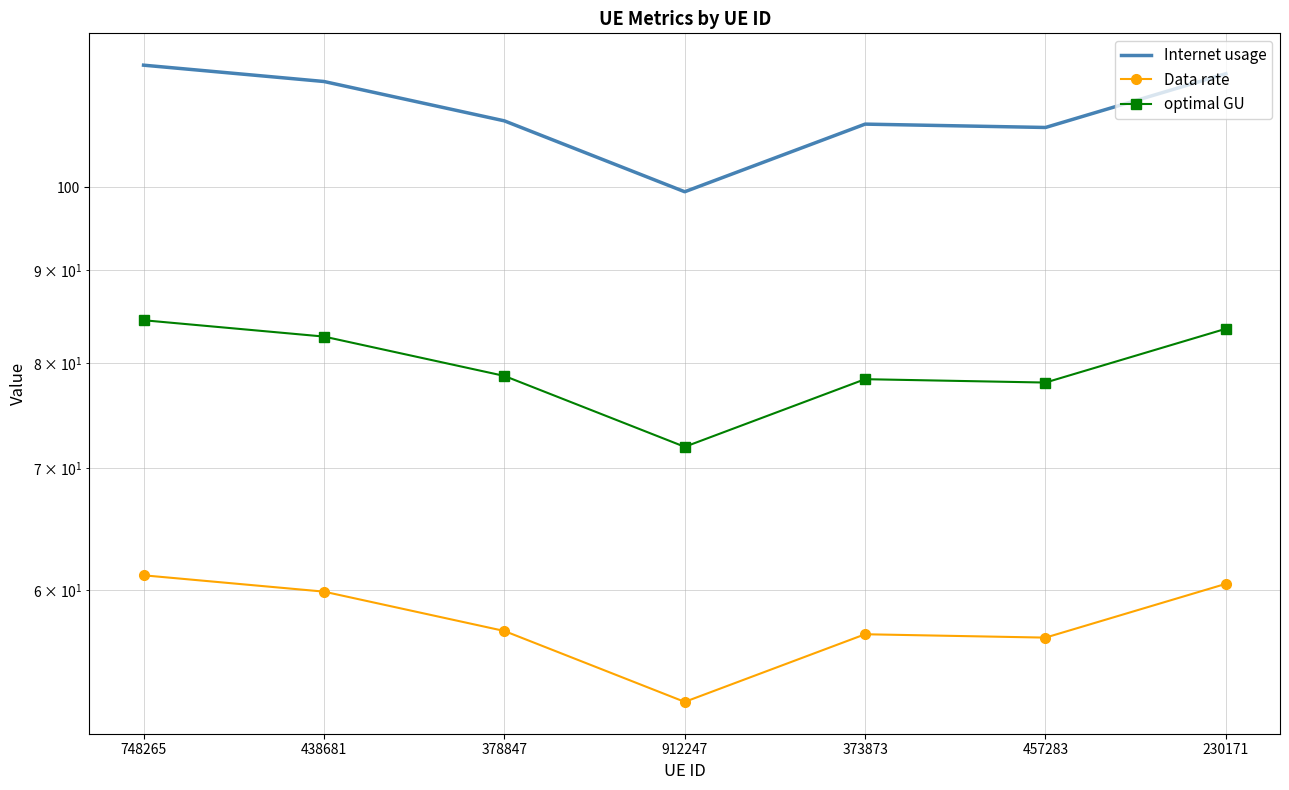

Reading right to left, extract all data points from this chart.

Internet usage: 230171=115.5	457283=107.8	373873=108.3	912247=99.4	378847=108.8	438681=114.3	748265=116.7
Data rate: 230171=60.5	457283=56.5	373873=56.7	912247=52.1	378847=57.0	438681=59.9	748265=61.1
optimal GU: 230171=83.6	457283=78.1	373873=78.4	912247=71.9	378847=78.7	438681=82.7	748265=84.5